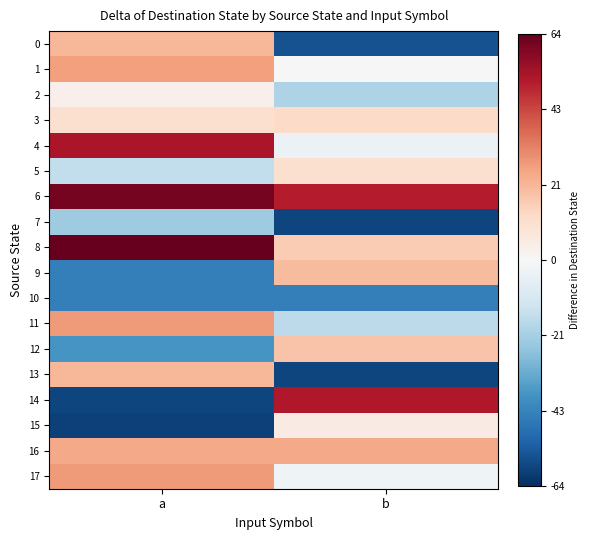

What is the total value across all series at a?

54.0